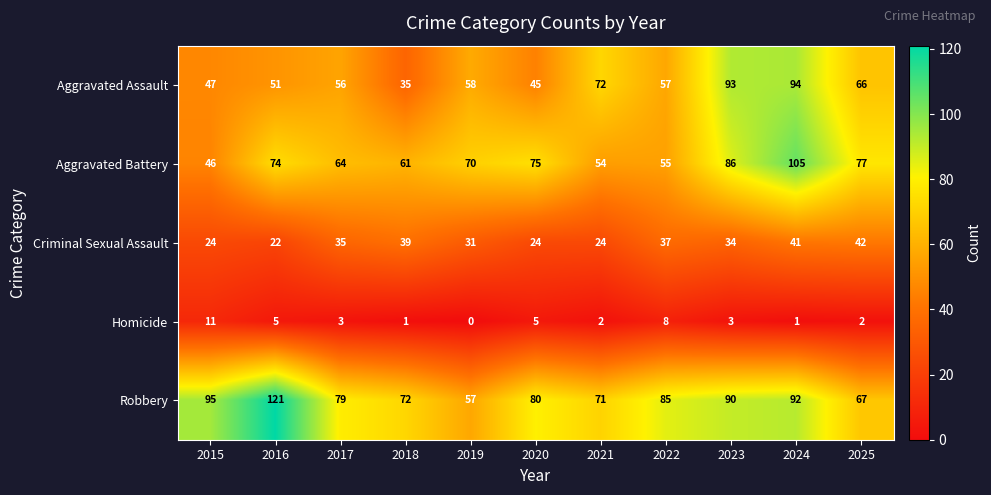

What is the spread (max minus min) of values at 2021?

70